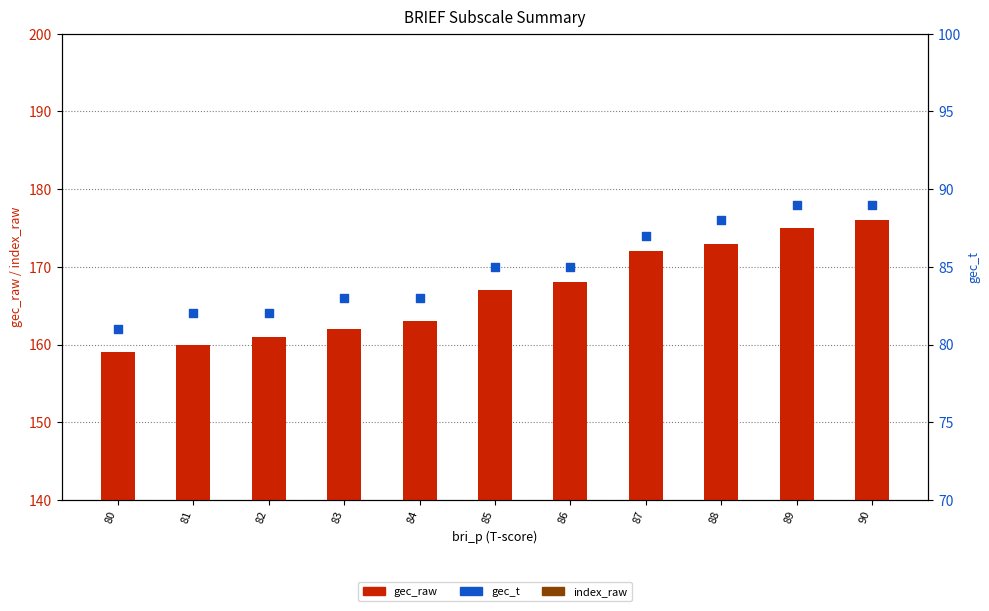

Which series has the largest Y range (max minus min)?

gec_raw